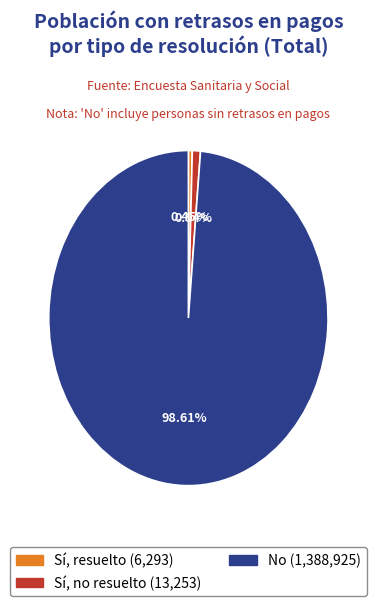

How many slices are in this pie chart?

3